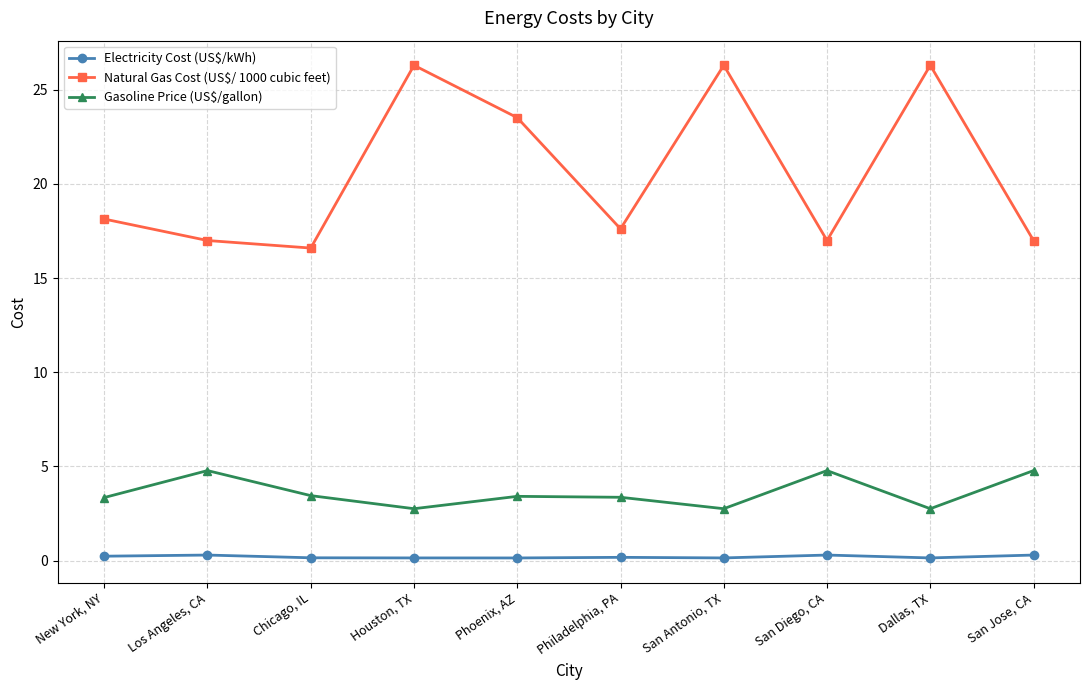

Read the Electricity Cost (US$/kWh) value at Los Angeles, CA.

0.3